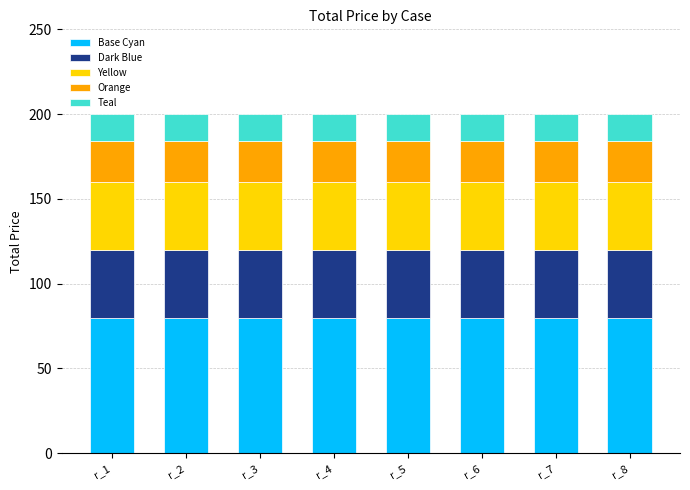

What is the maximum value for Base Cyan?

80.0